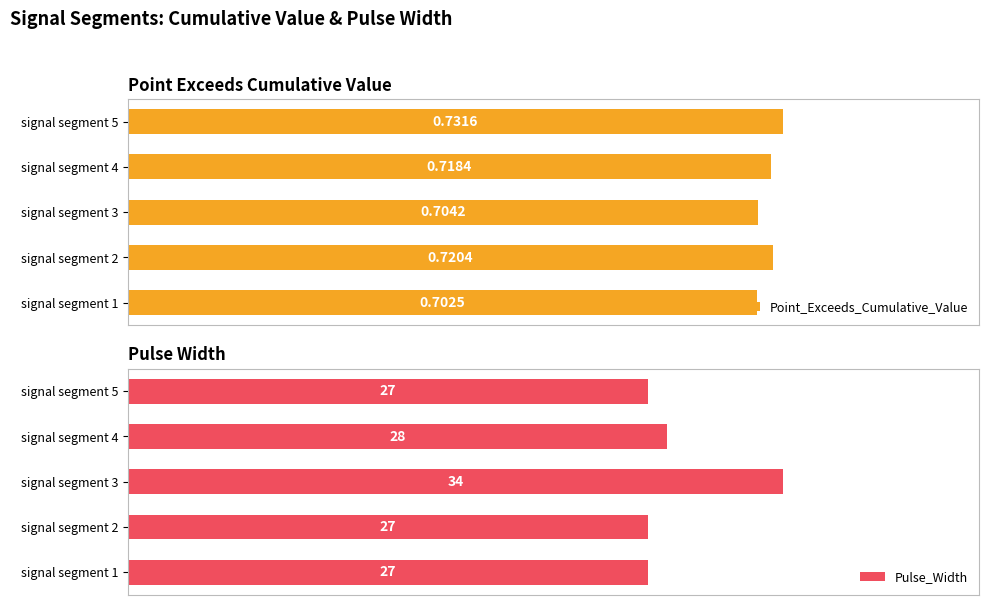

At 0.8, list the series in order from smallest to largest.

Point_Exceeds_Cumulative_Value, Pulse_Width